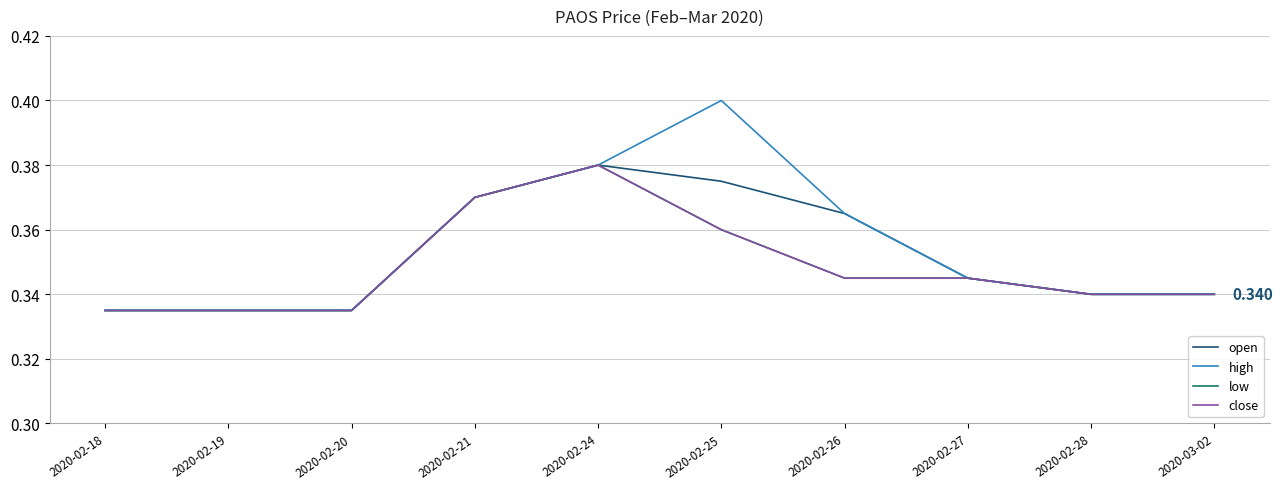

Count the high values in the range 0 to 1.

10